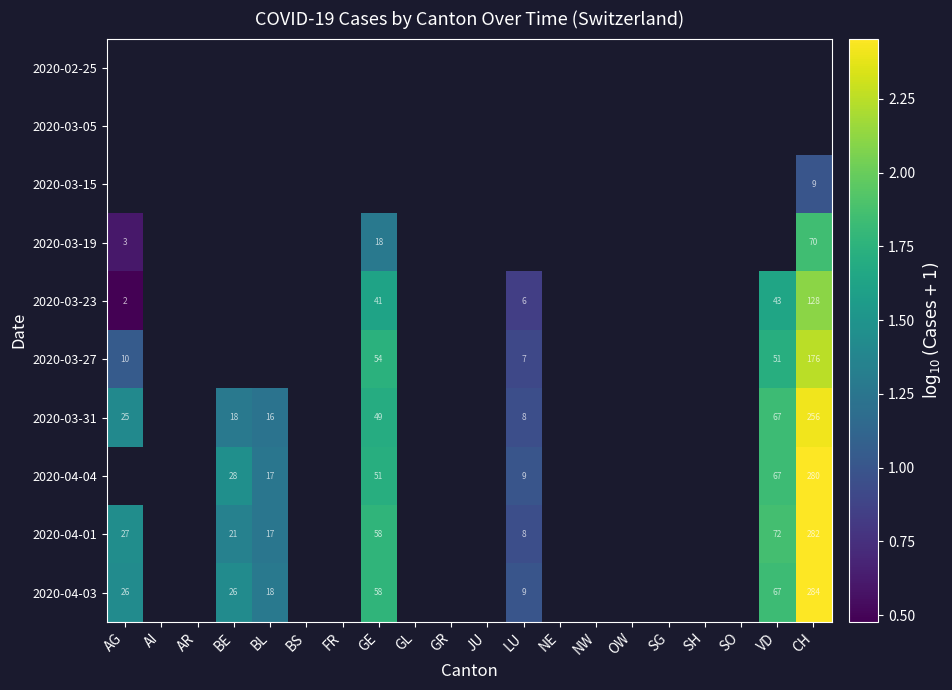

The 2020-04-01 series shows 17 at BL. True or false?

True